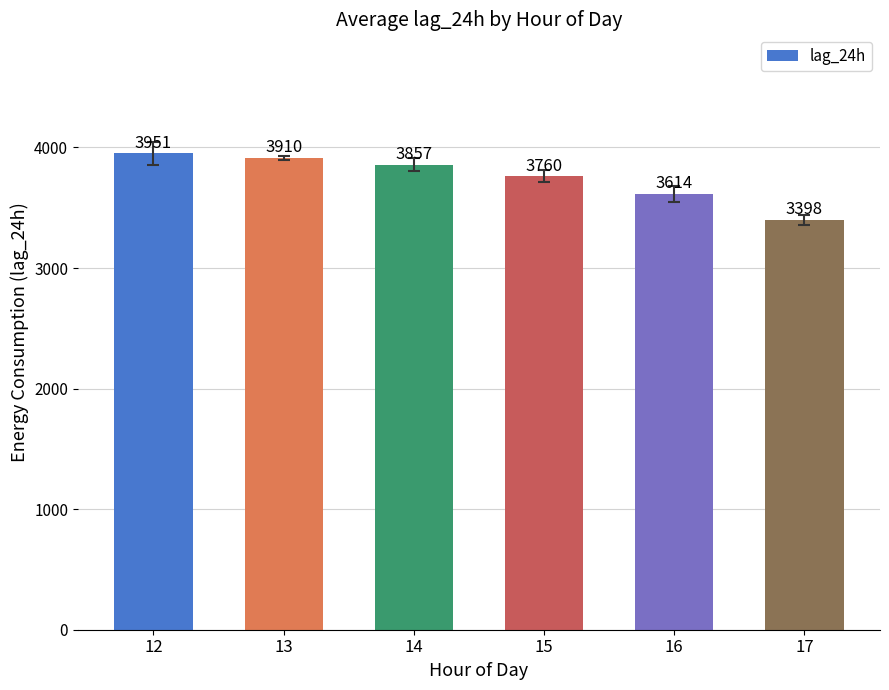

How many series are shown in this chart?

1